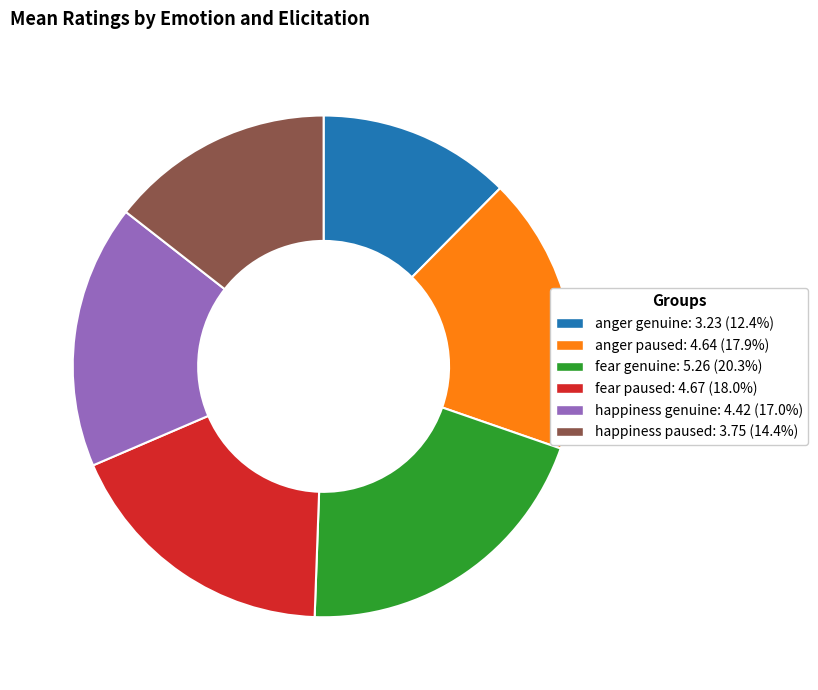

Is the sum of fear paused and happiness genuine greater than half?

No